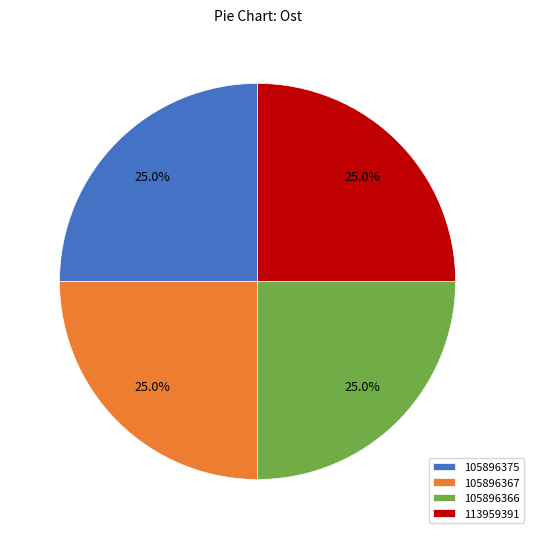

Is there a majority slice in this chart?

No